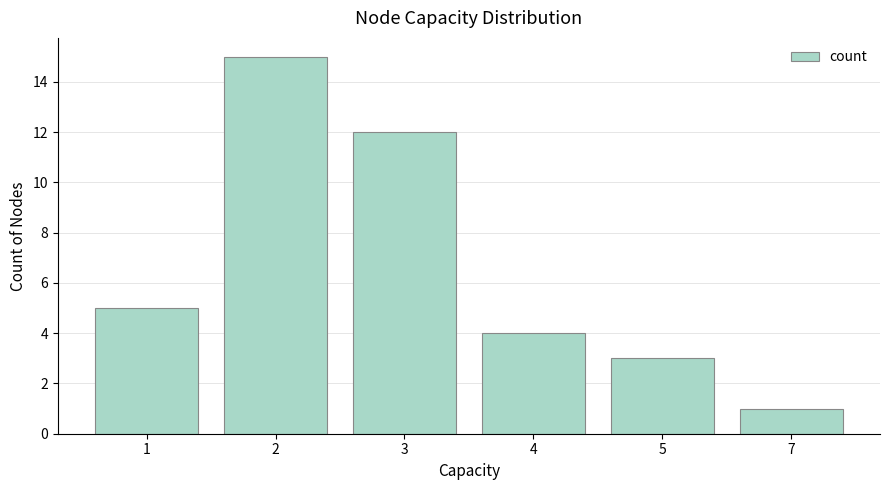

The chart shows a value of 12 at 3. True or false?

True